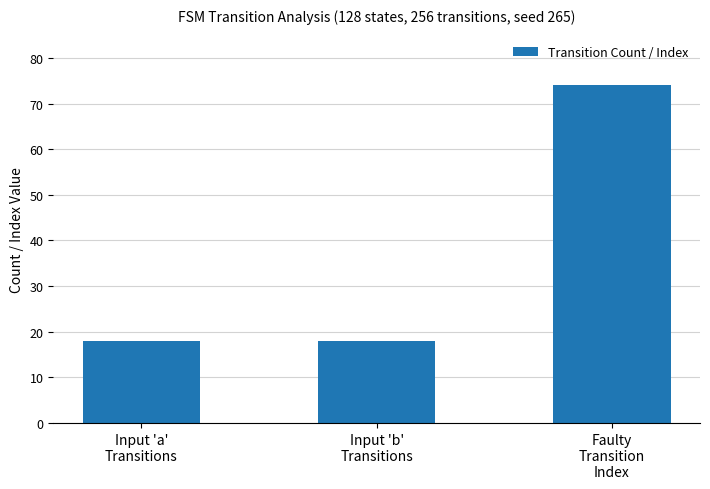

What value does the data have at Input 'a'
Transitions, to the nearest 10?

20